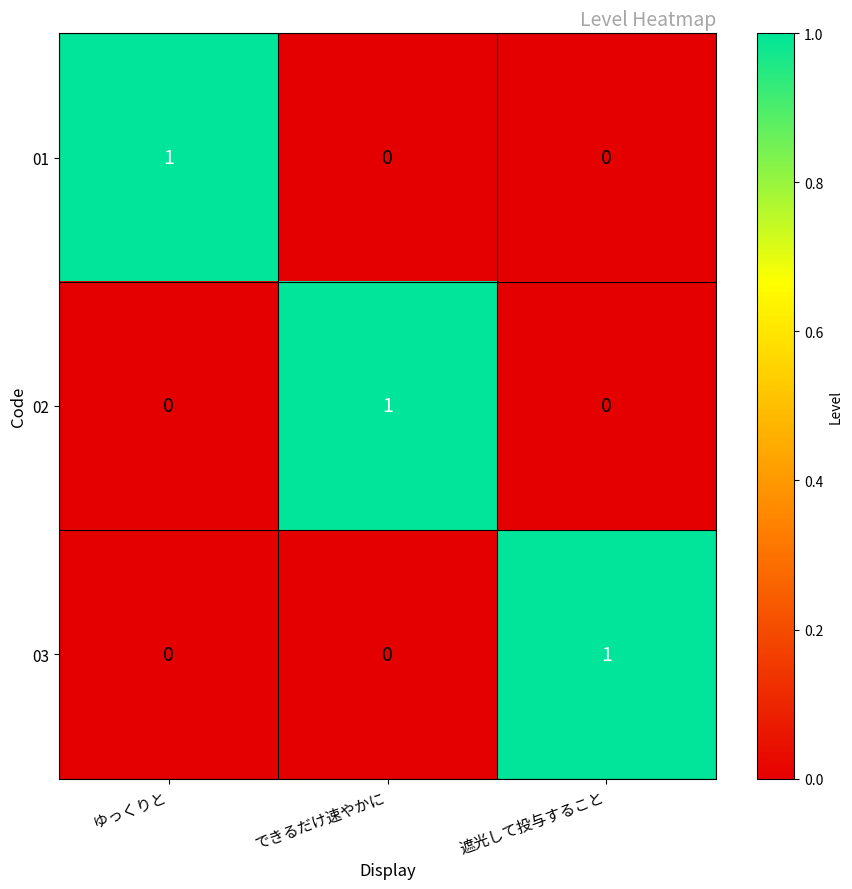

At which label does 02 reach its peak?

できるだけ速やかに